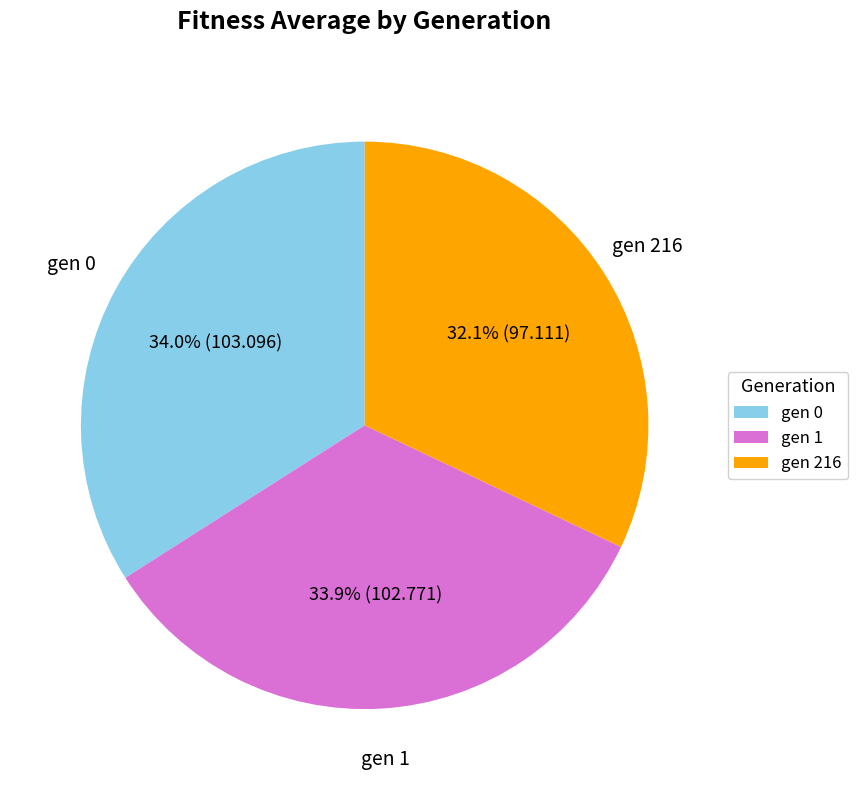

Is it true that gen 216 is 32% of the pie?

True